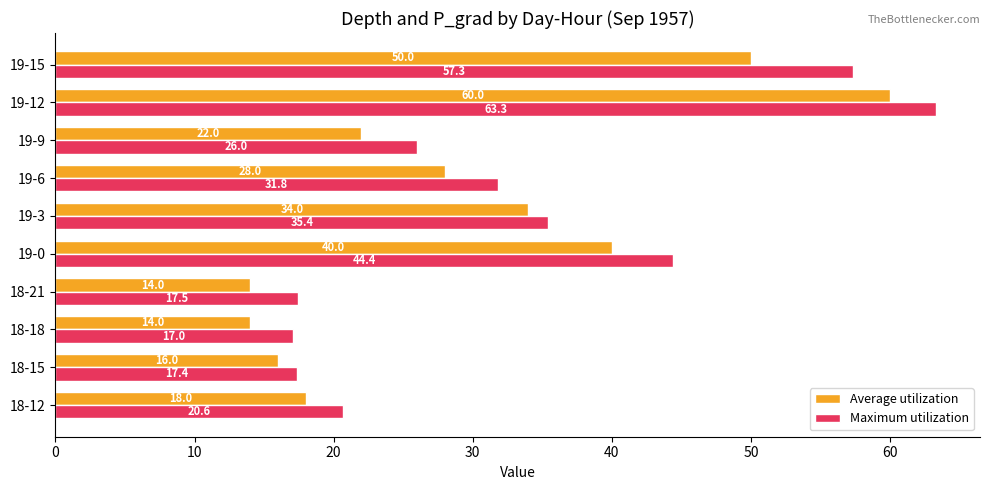

What value does the Average utilization series have at 19-15?

50.0